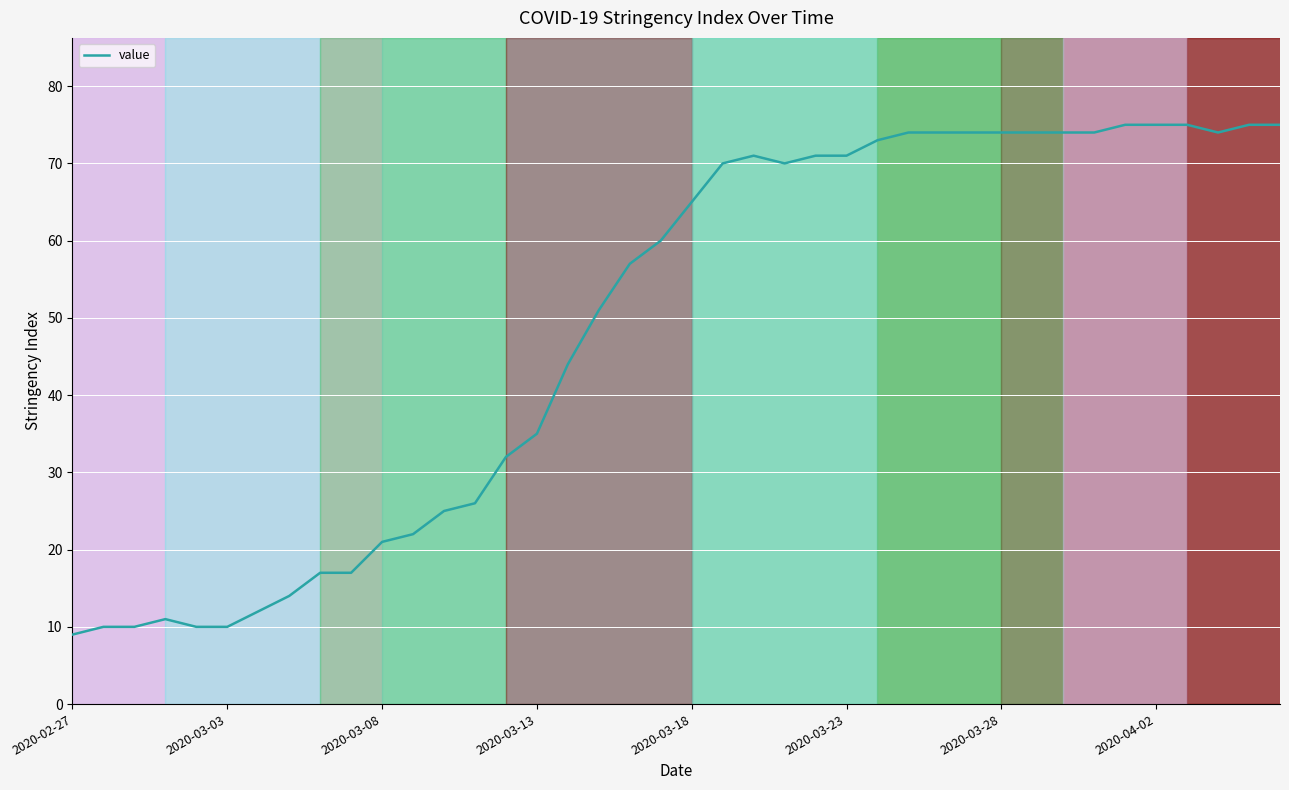

What is the difference between the maximum and minimum values?

66